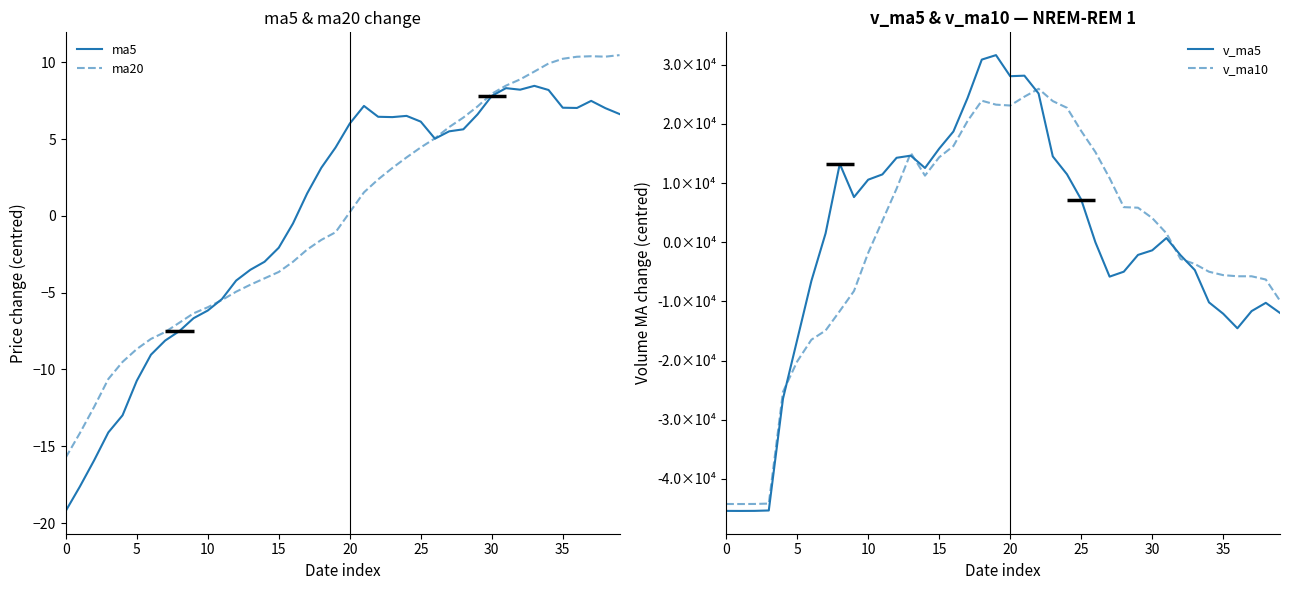

Where do ma20 and v_ma10 first cross each other?

10 and 11